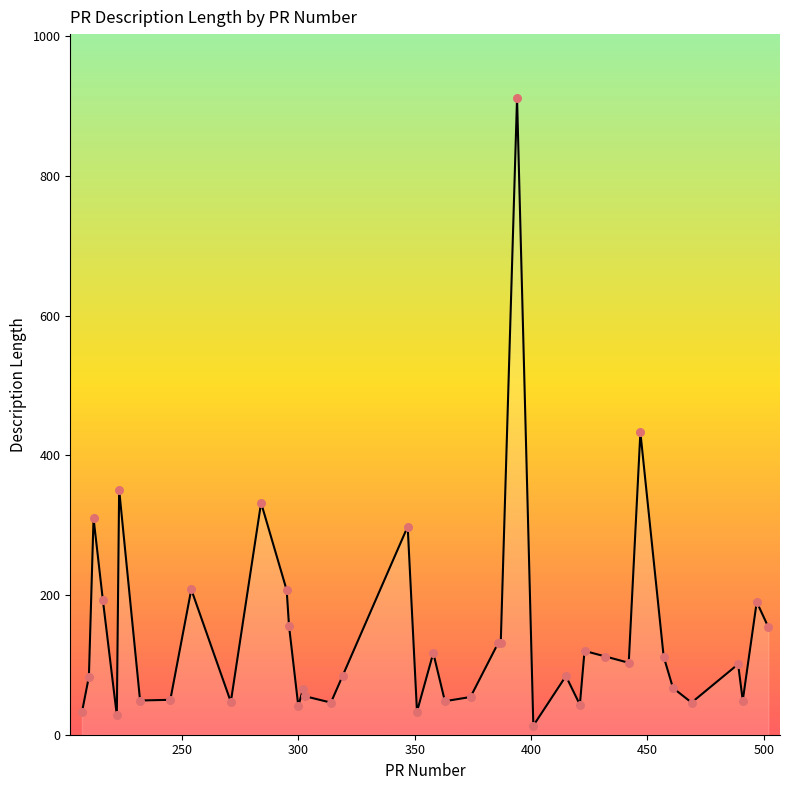

What is the greatest value displayed?

912